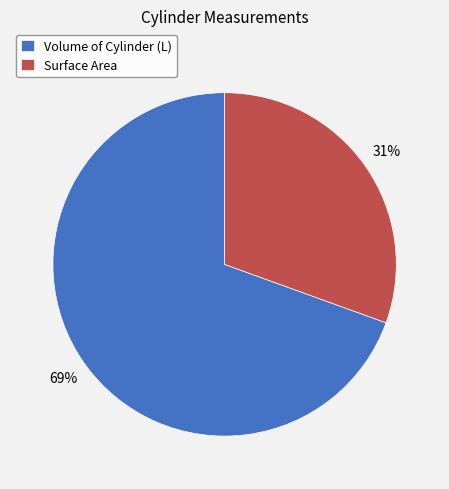

Is it true that Volume of Cylinder (L) is 69% of the pie?

True